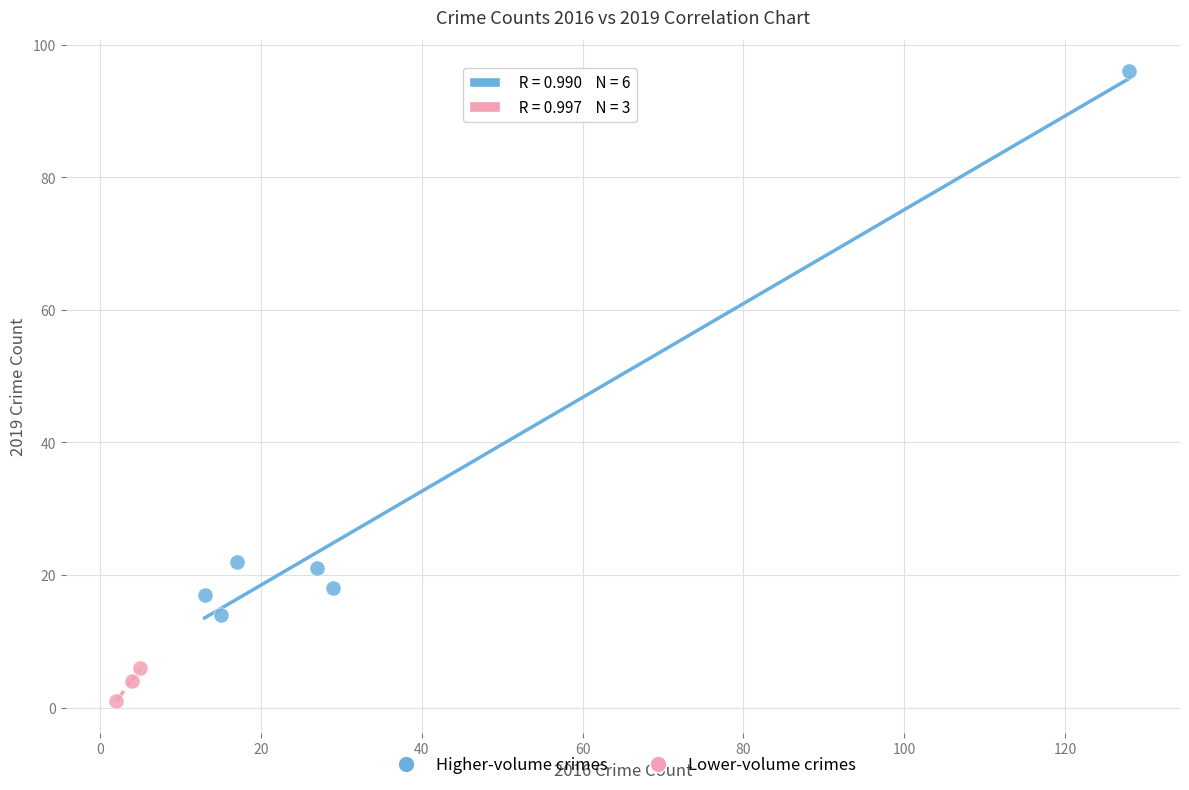

Which series reaches the minimum Y coordinate?

Lower-volume crimes